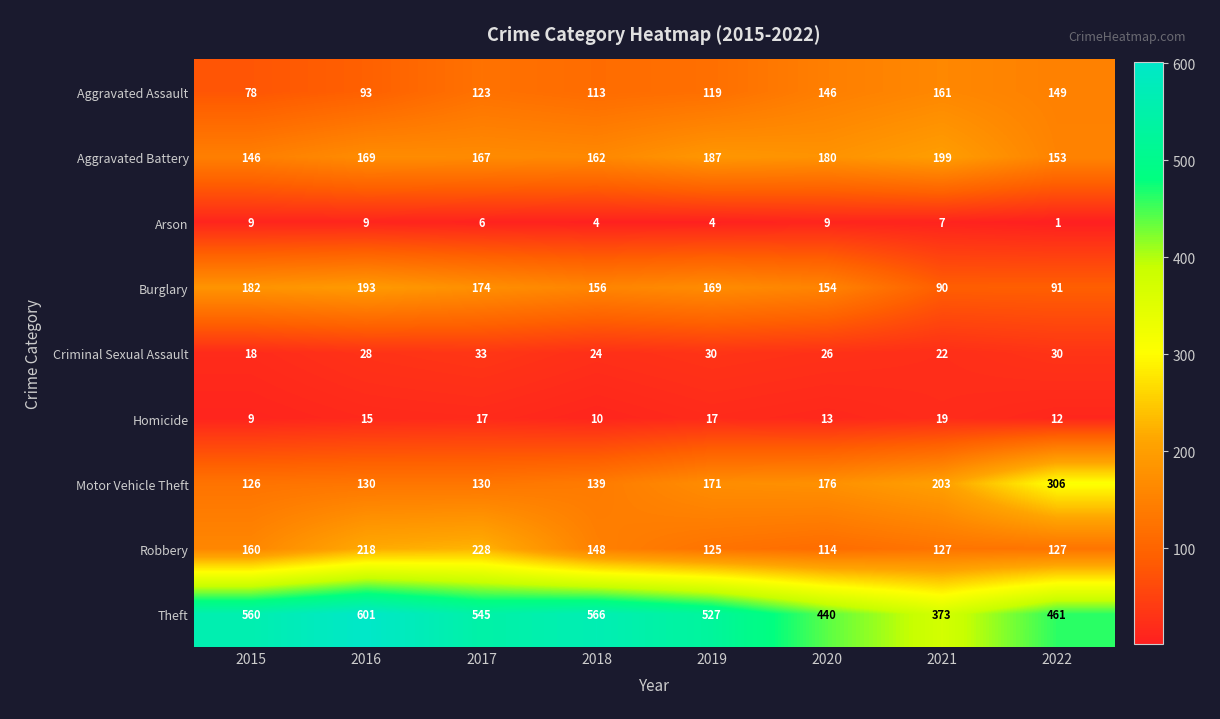

The value of Aggravated Battery at 2021 is 199. True or false?

True